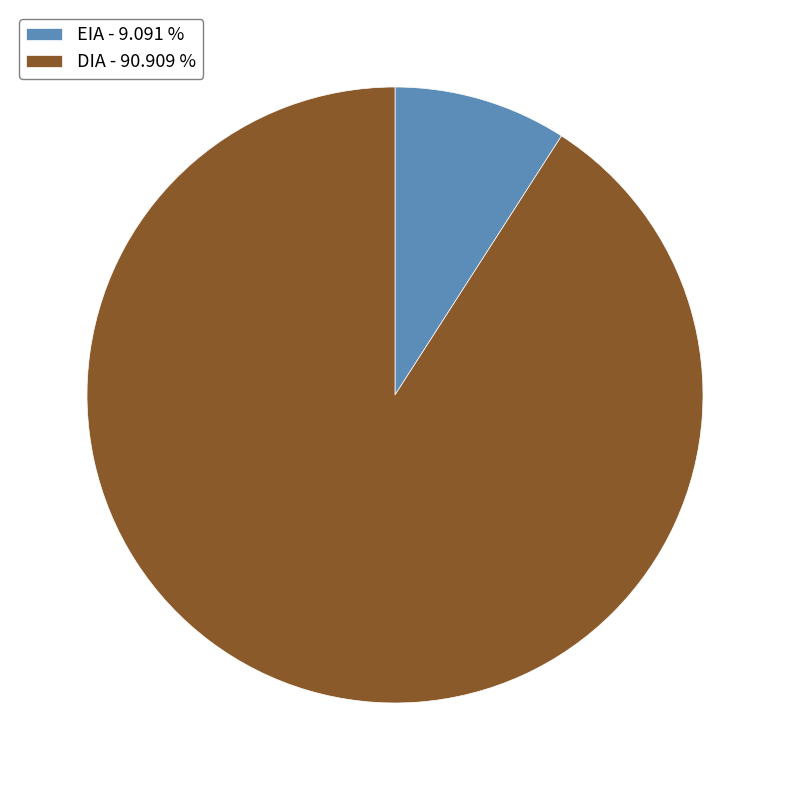

Which has a higher value, EIA or DIA?

DIA